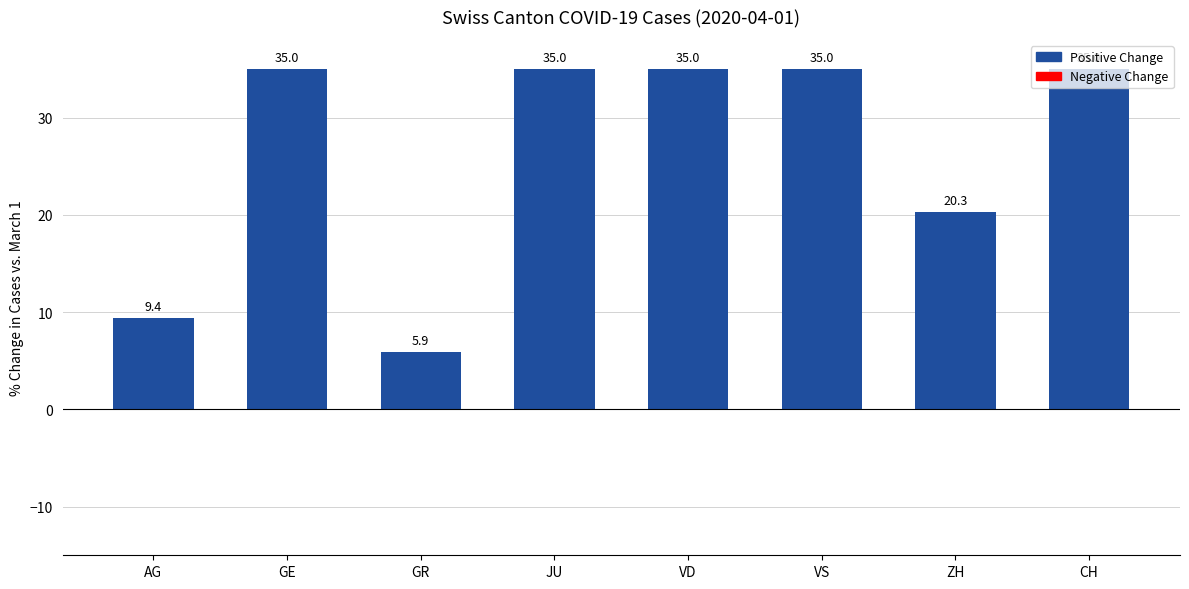

What is the minimum value shown in the chart?

5.9